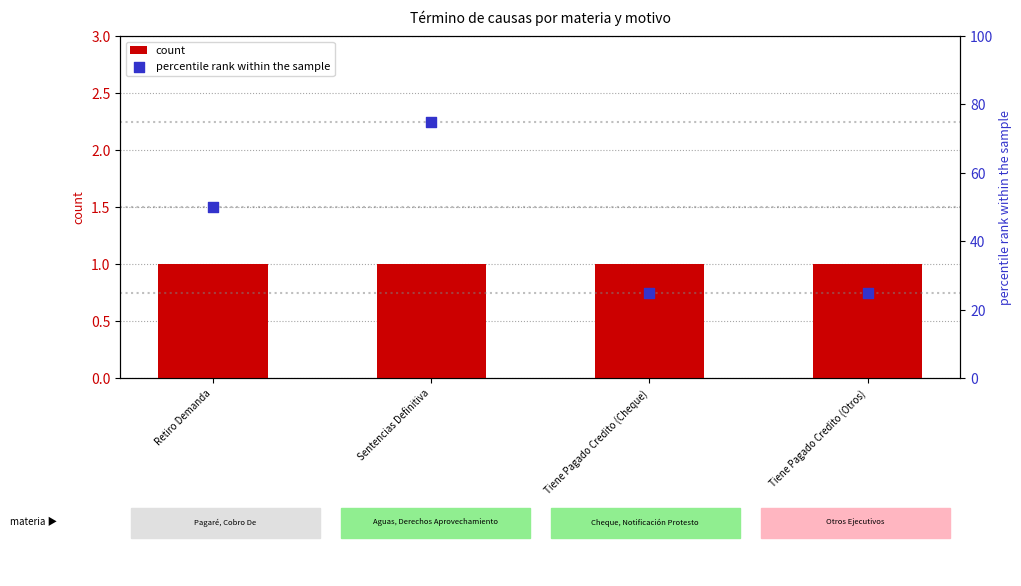

What is the total value across all series at Tiene Pagado Credito (Otros)?

26